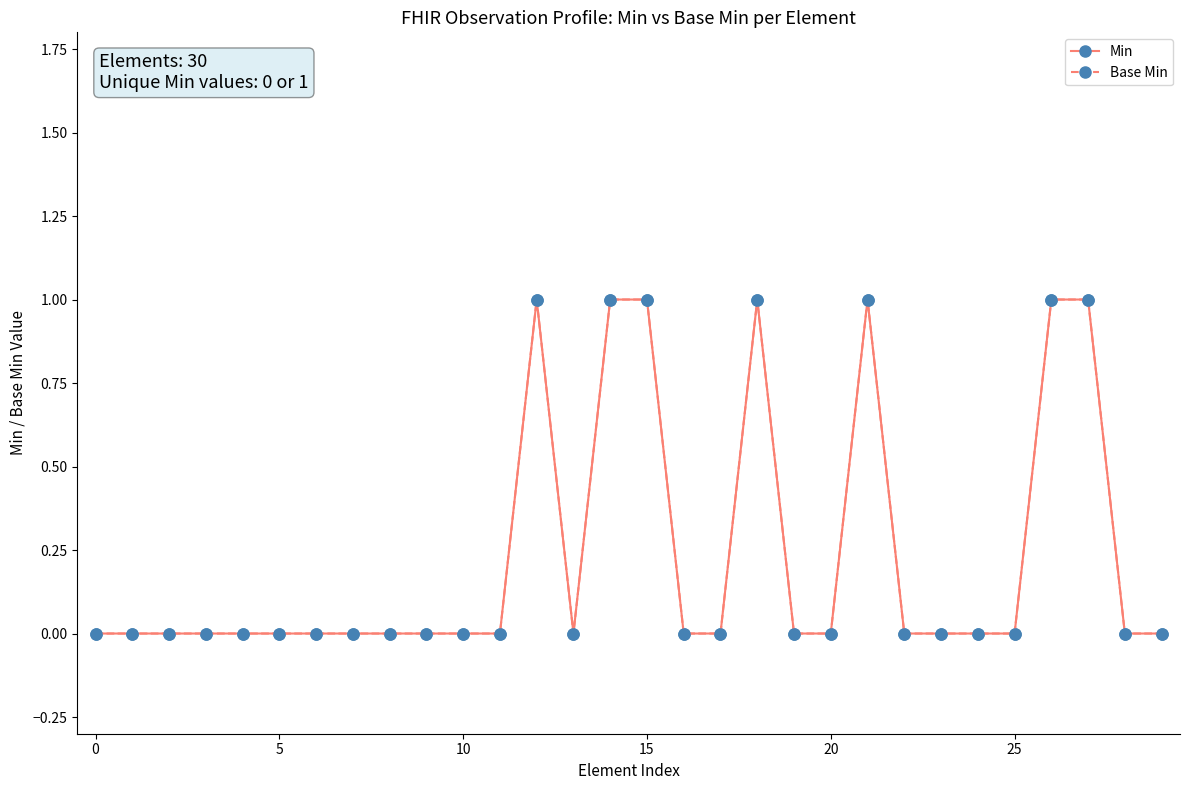

In Min, how many points are higher than both neighbors (excluding endpoints)?

3